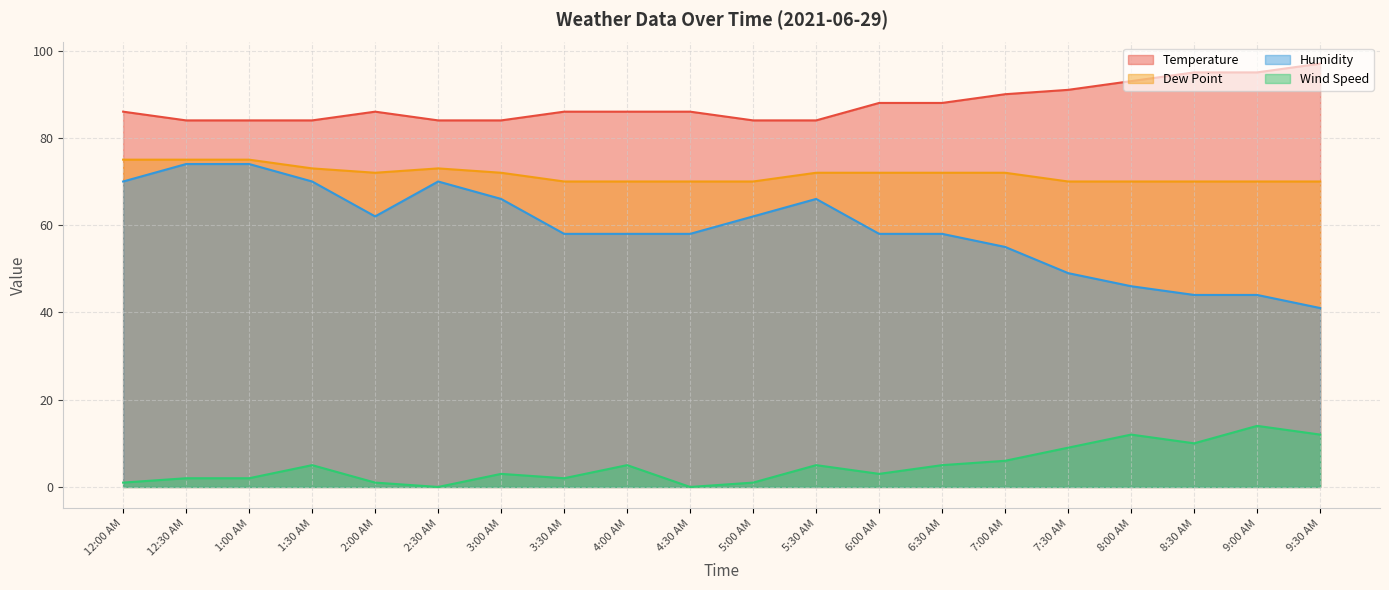

At which label does Dew Point reach its minimum?

3:30 AM